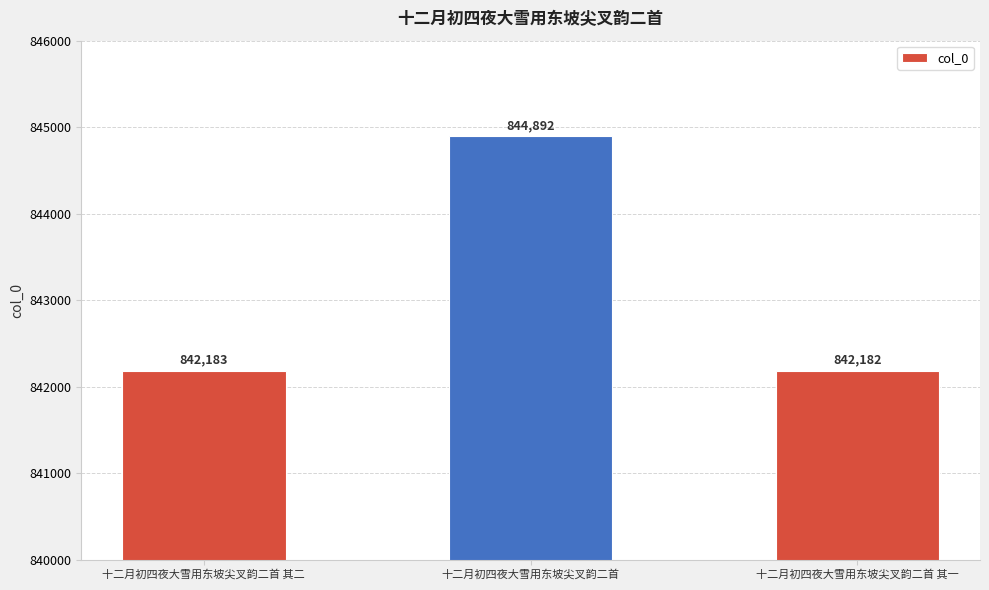

Are the bars horizontal?

No